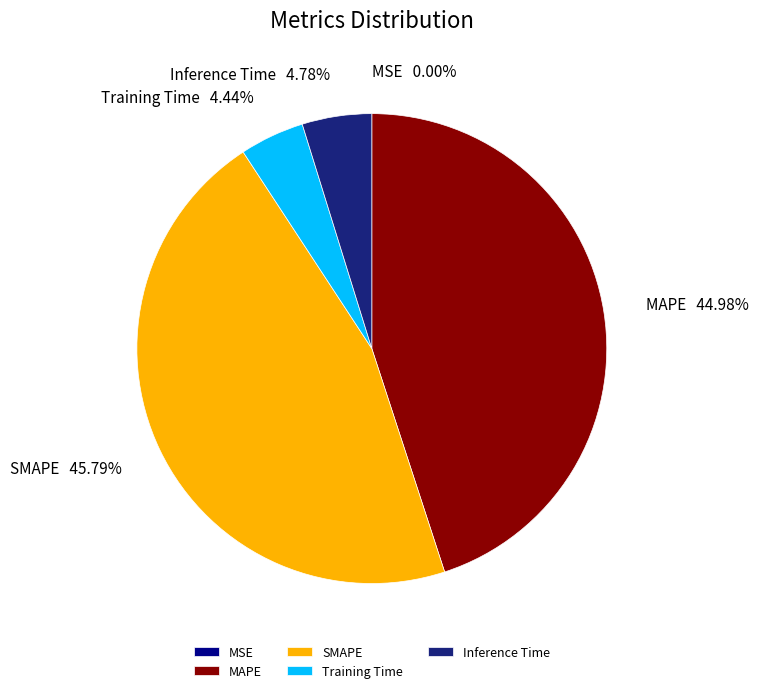

To the nearest percent, what is the difference between the largest and smallest slice percentages?

46%